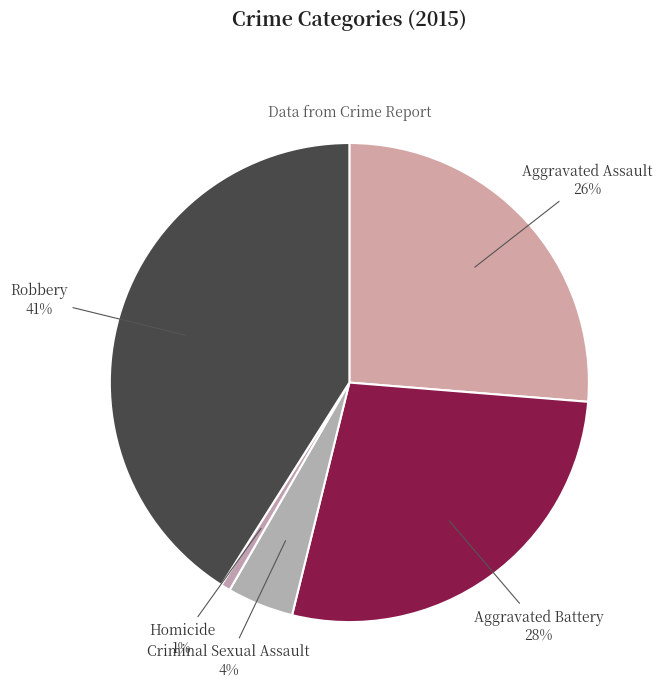

Which category has the smallest portion of the pie?

Homicide